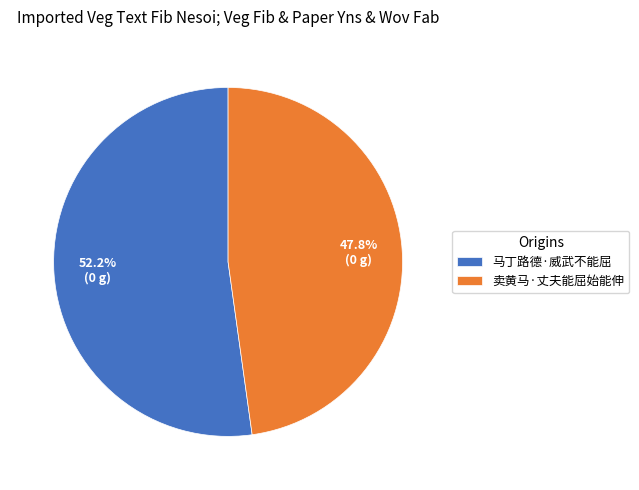

Which slice is the largest?

马丁路德·威武不能屈